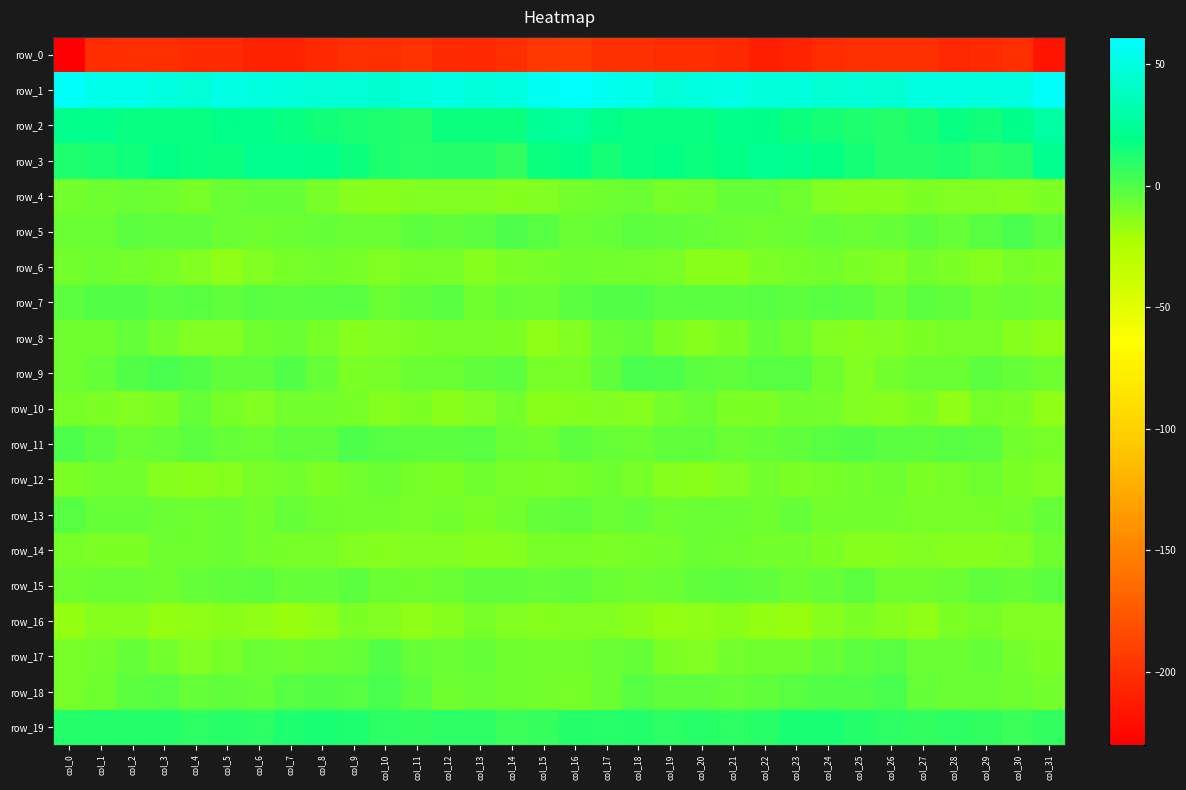

The value of row_18 at col_16 is -4.5. True or false?

False